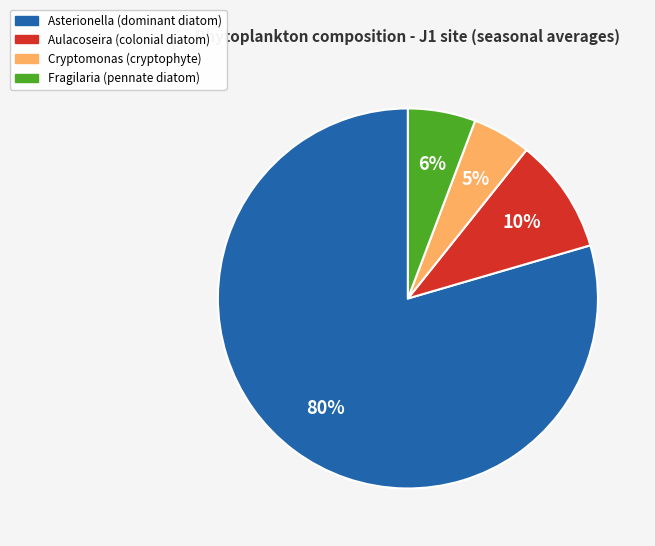

Is there a majority slice in this chart?

Yes